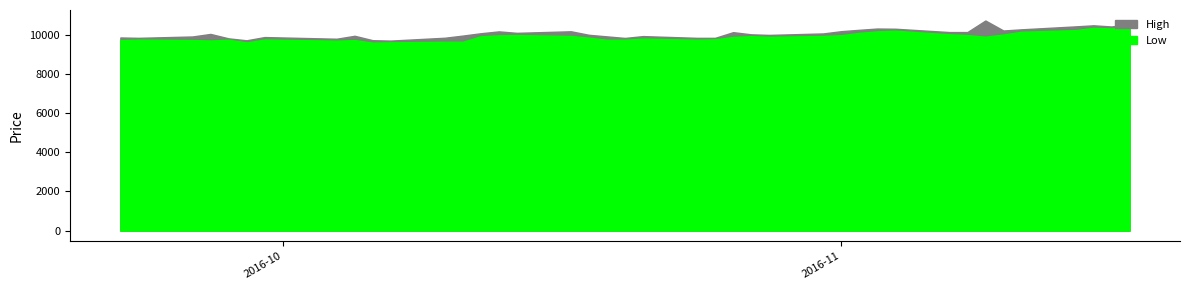

Is the value of Low at 8 greater than the value of High at 21?

No